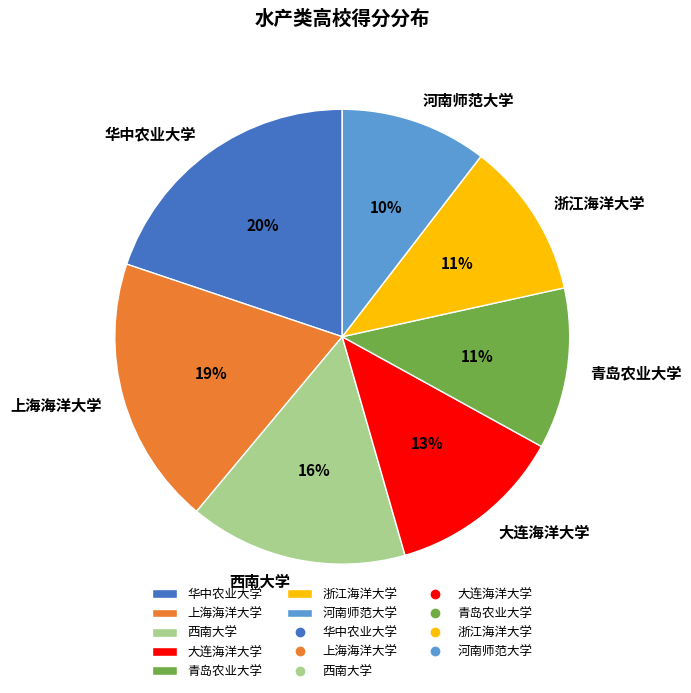

Which category has the biggest portion of the pie?

华中农业大学